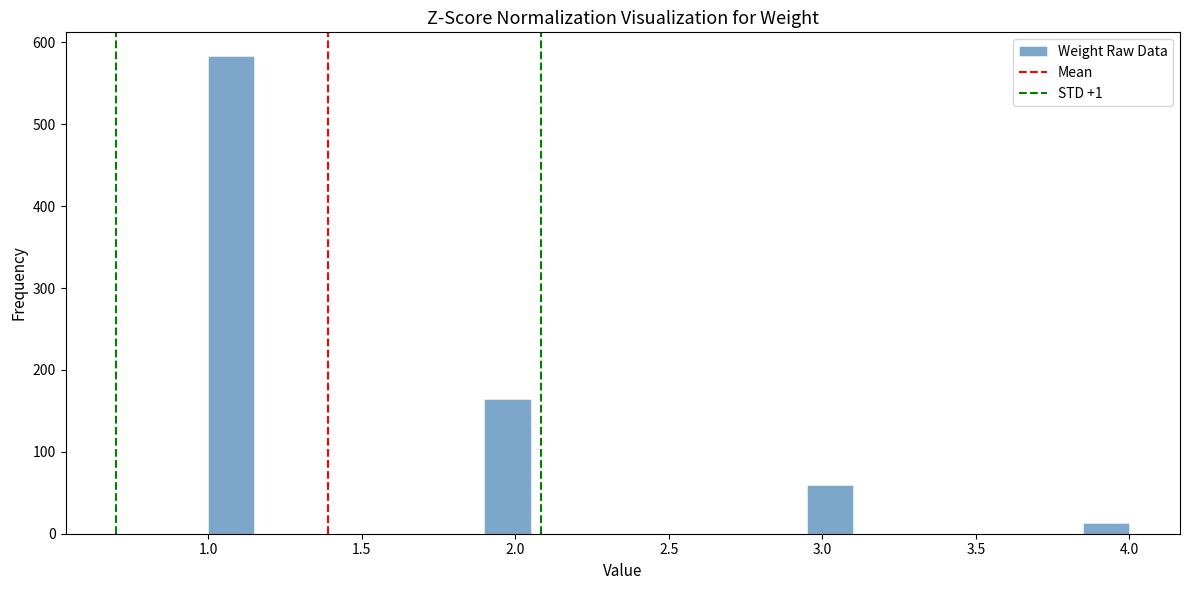

Read against the x-axis, roughly where is the centre of the tallest bar?

1.10